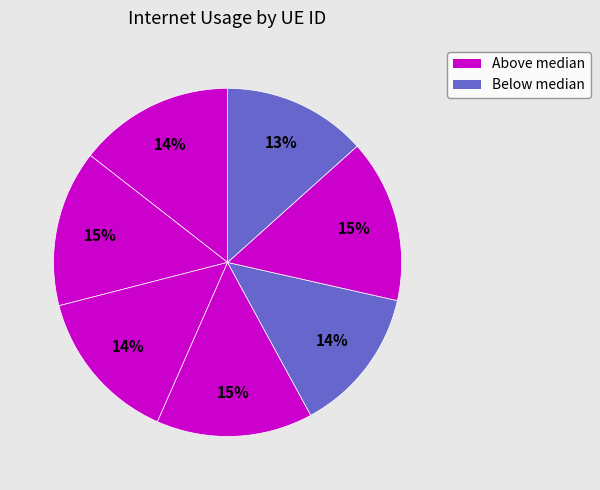

To the nearest percent, what is the average slice percentage?

14%